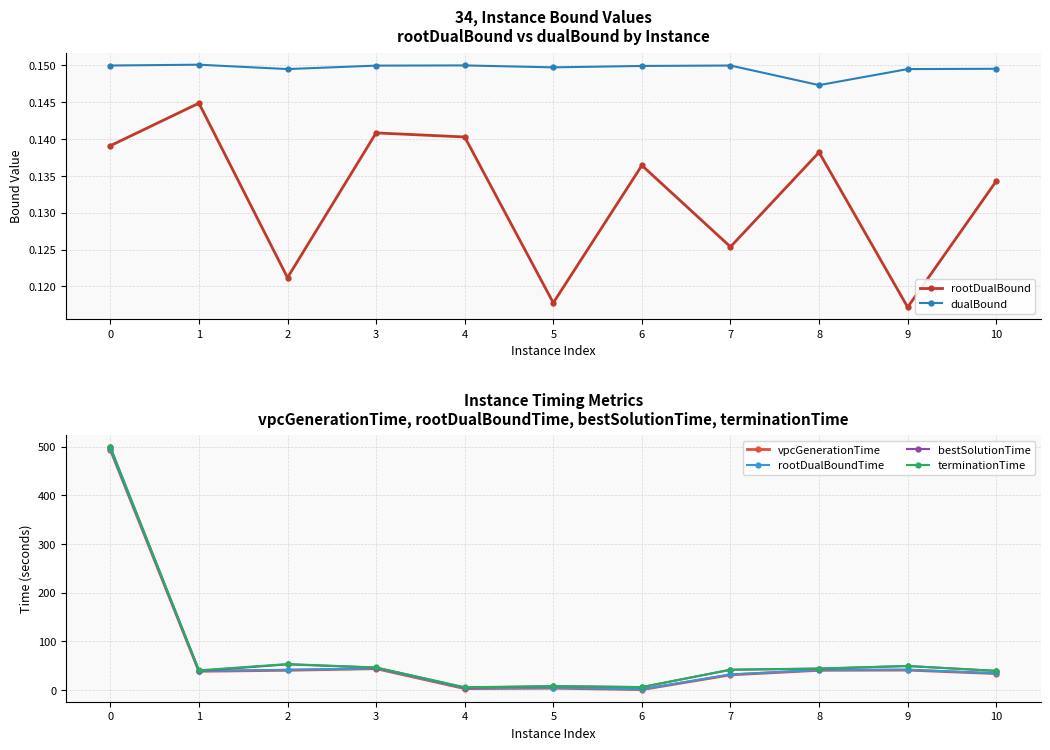

List the series in order of their peak value, lowest first.

rootDualBound, dualBound, vpcGenerationTime, rootDualBoundTime, bestSolutionTime, terminationTime